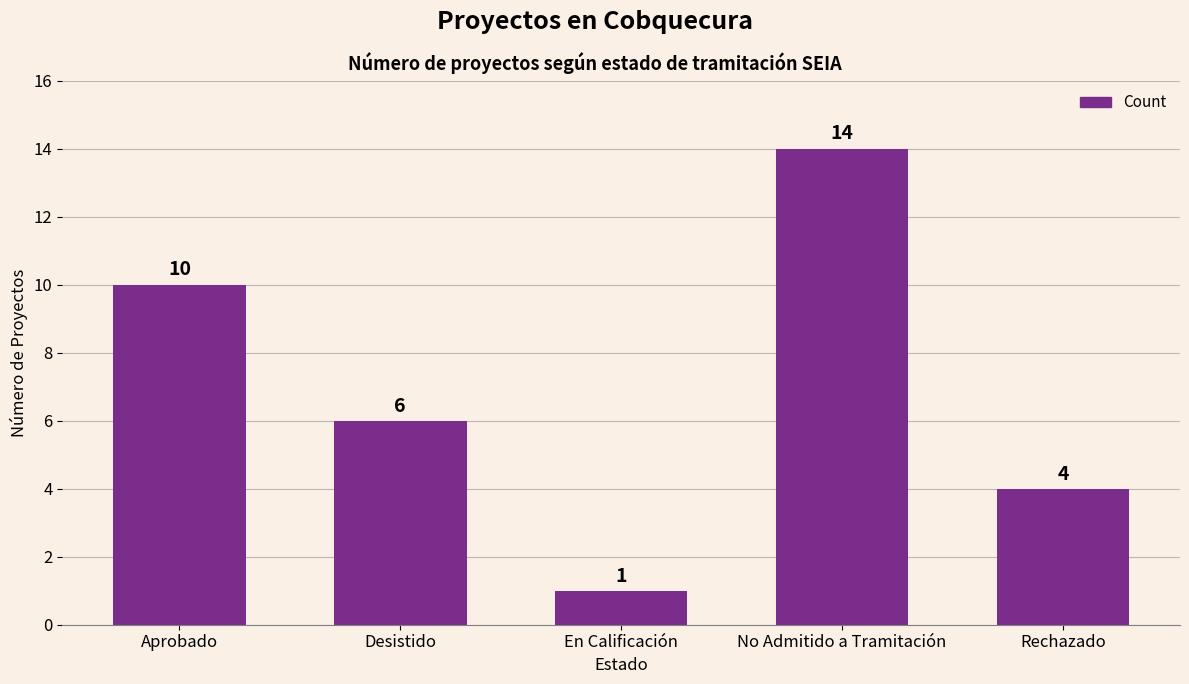

Where does the data first go above 6?

Aprobado